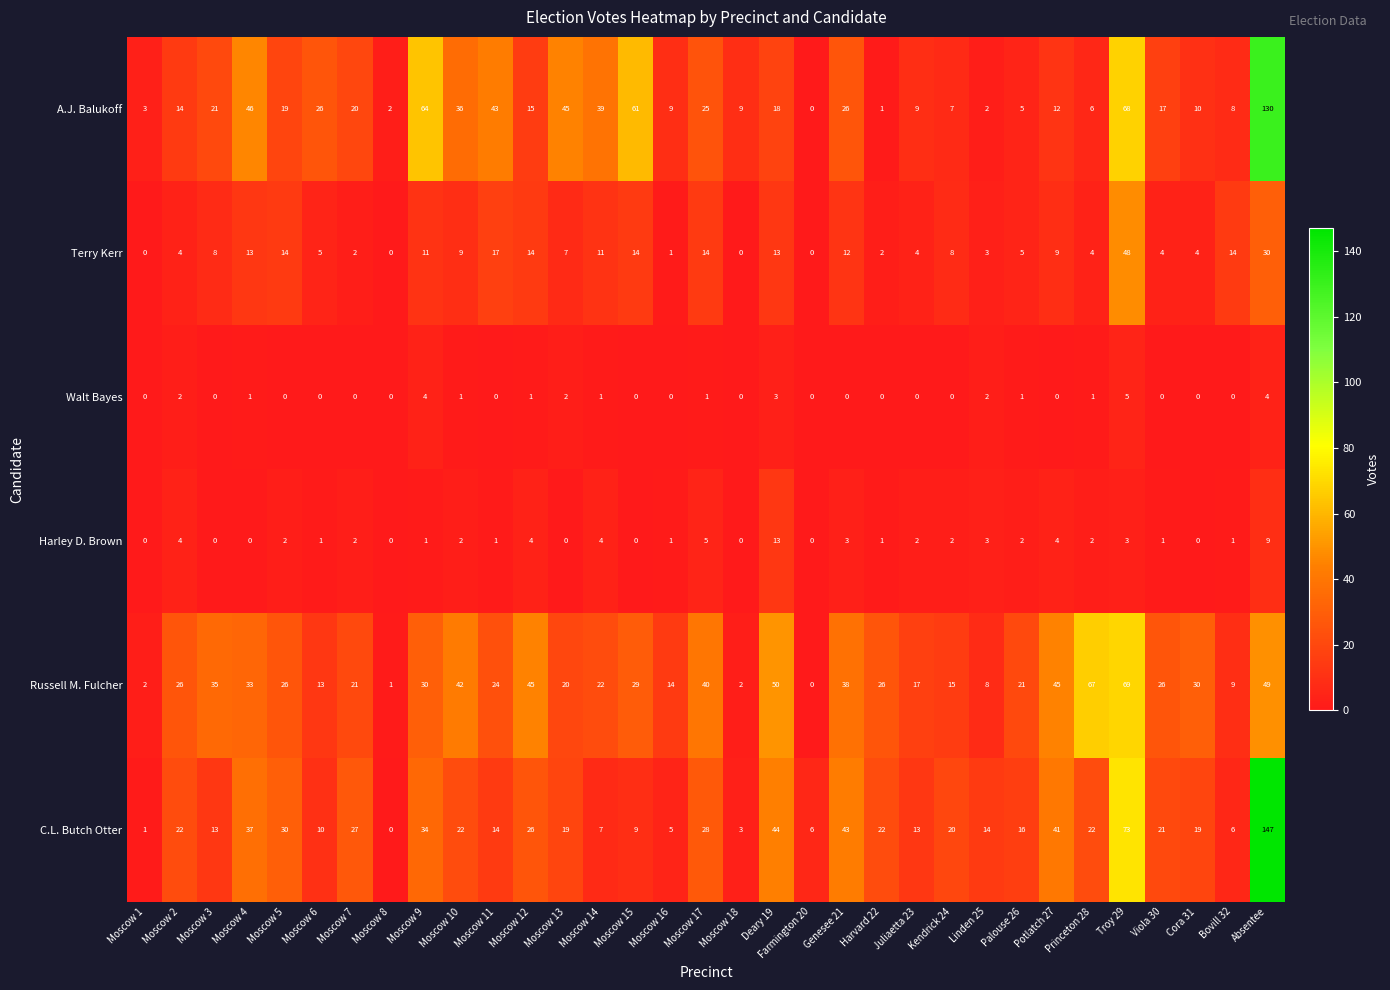

Between Moscow 8 and Genesee 21, which series saw the biggest shift?

C.L. Butch Otter